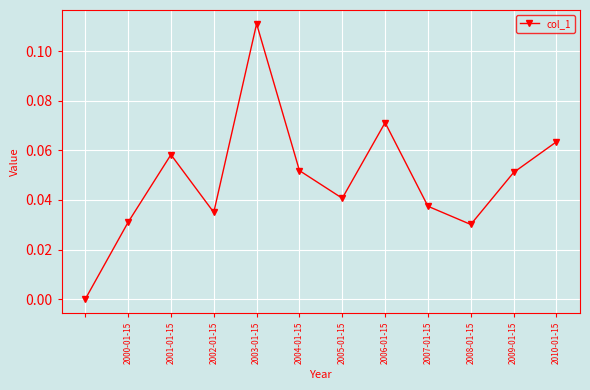

What is the sum of all values?

0.6